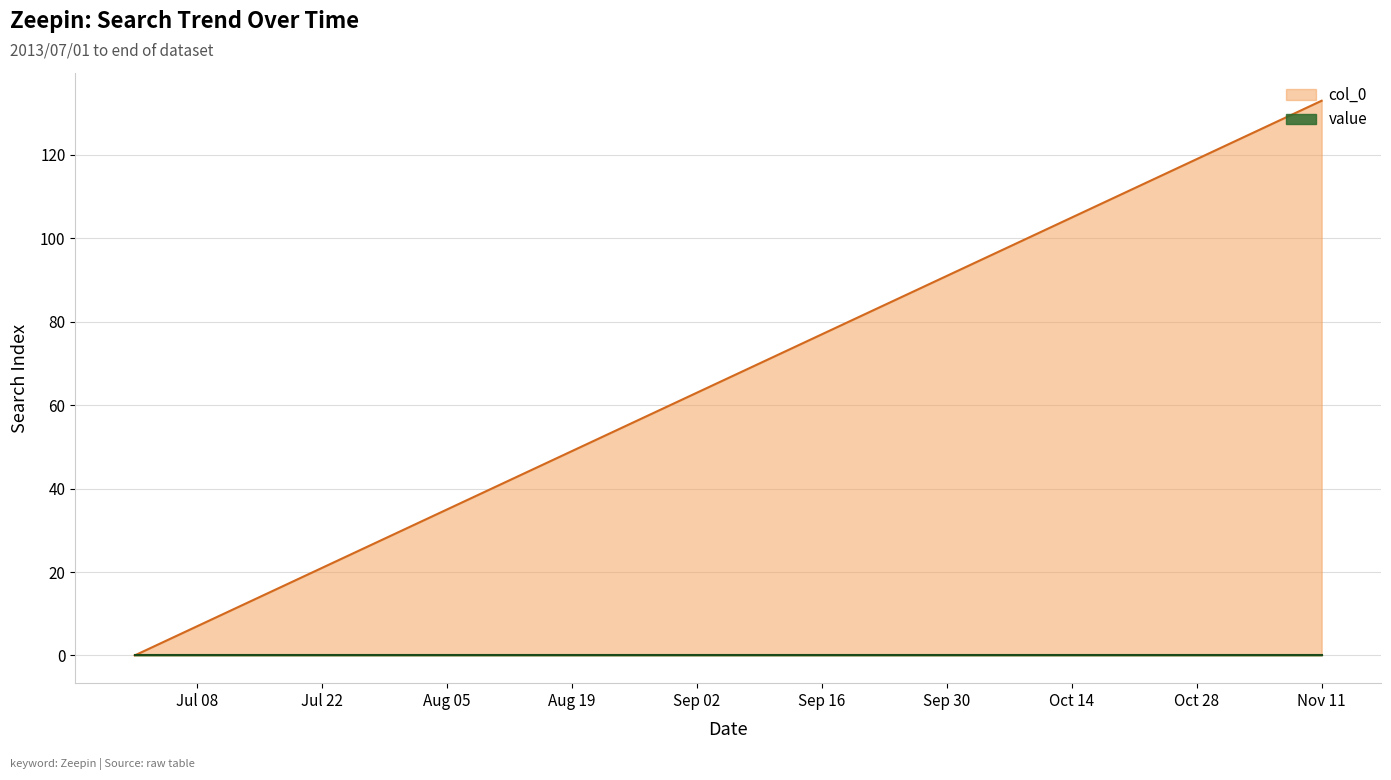

At which category is the sum across all series the highest?

Nov 11